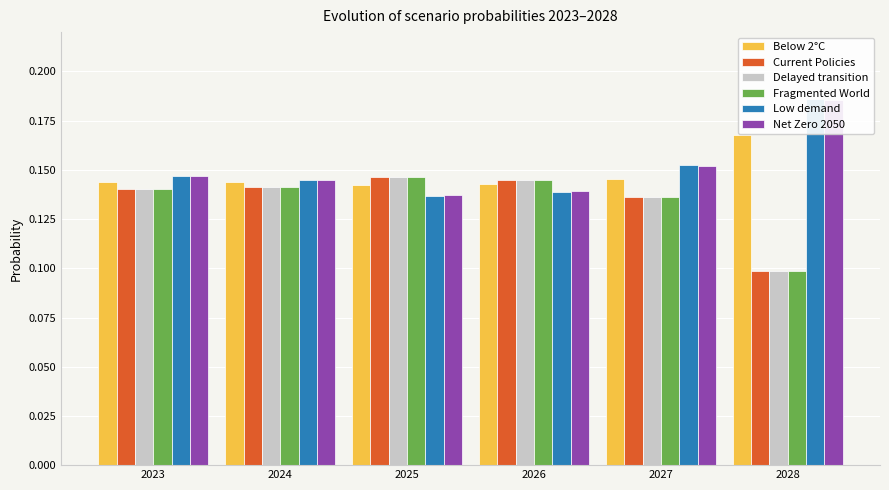

Where is Low demand nearest to the value 0?

2025